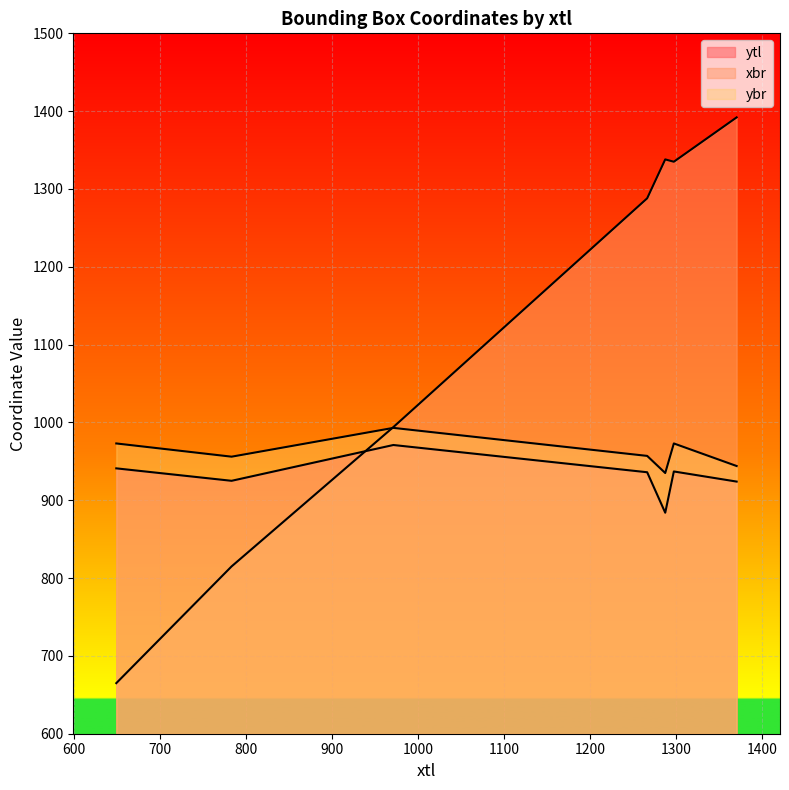

Which has a higher value, 1287 or 1370?

1370